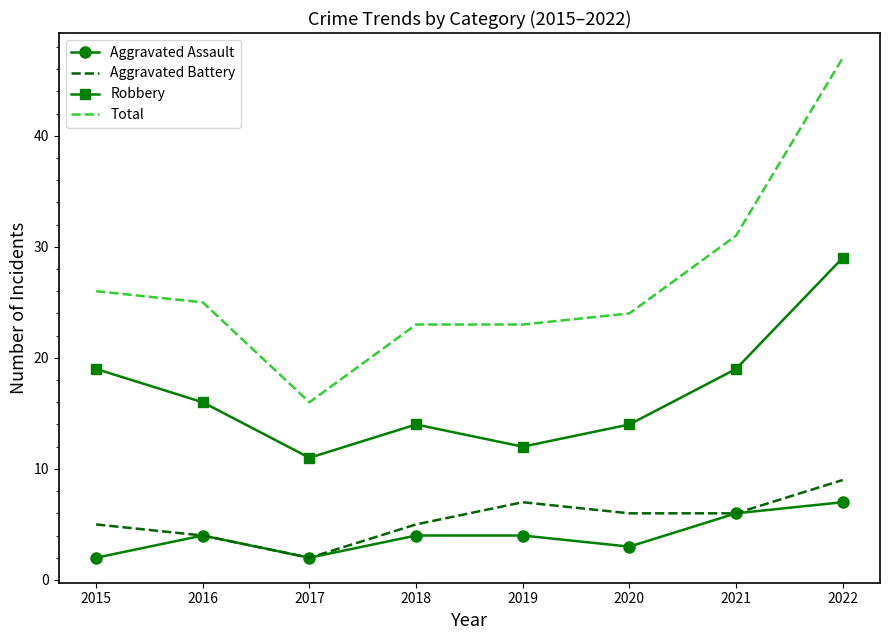

Rank the series at 2022 from lowest to highest value.

Aggravated Assault, Aggravated Battery, Robbery, Total